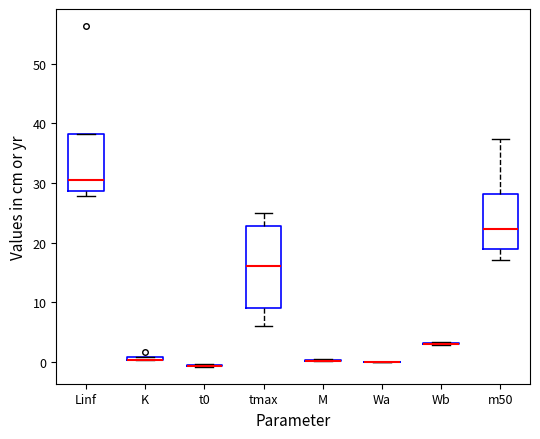

Comparing the boxes themselves (not the whiskers), which one is the tallest?

tmax